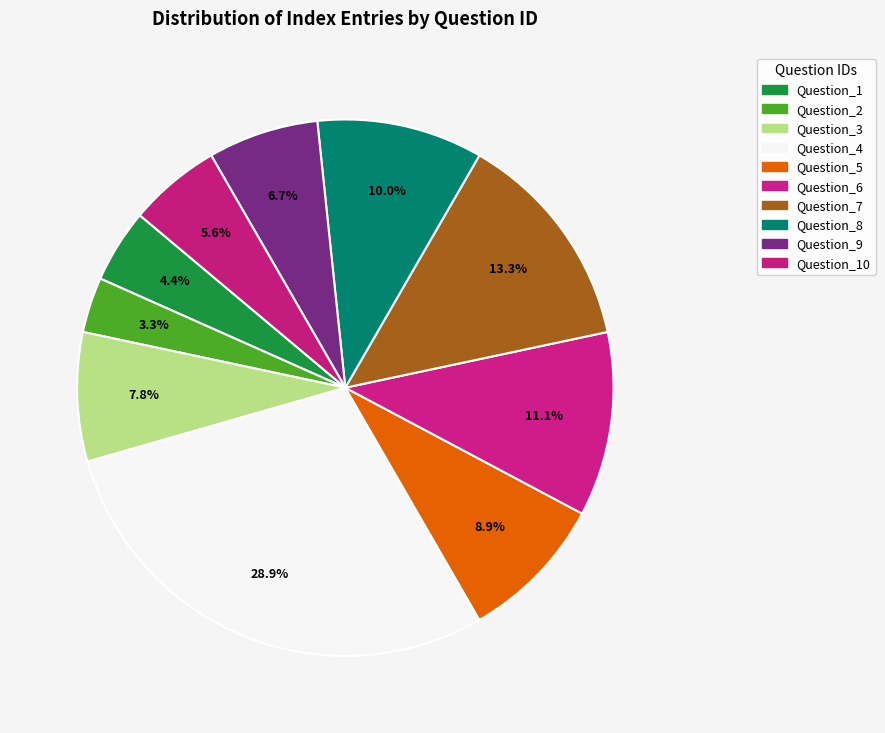

Combined, what portion of the pie is Question_7 and Question_9?

20.0%